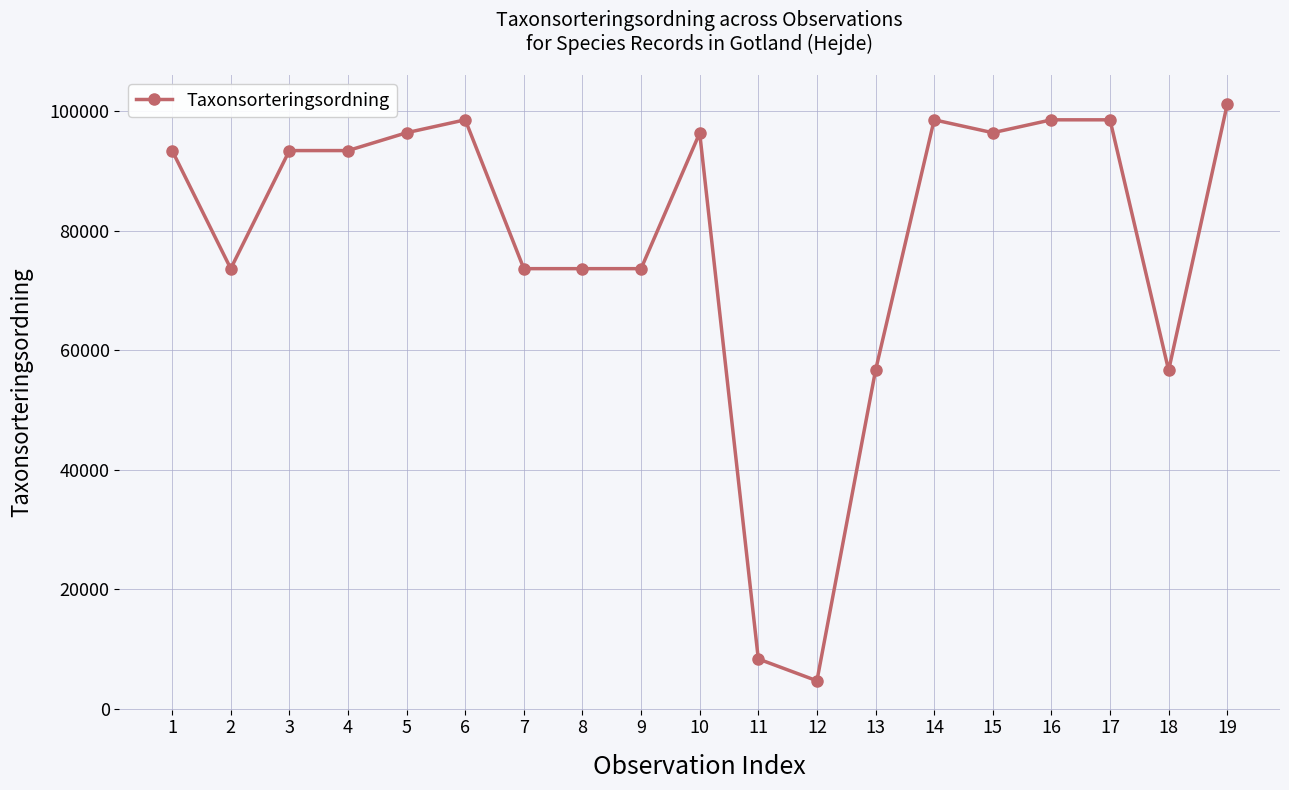

What is the greatest value displayed?

101128